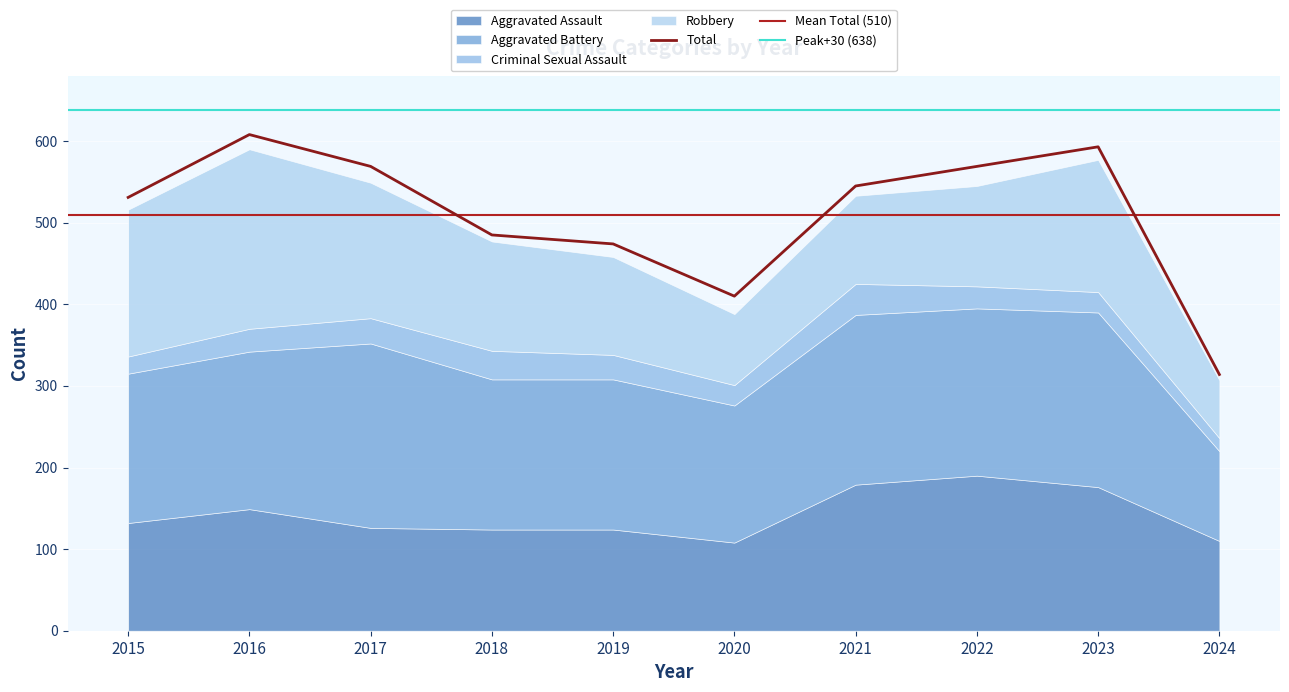

True or false: Total has a value of 485 at 2018.

True